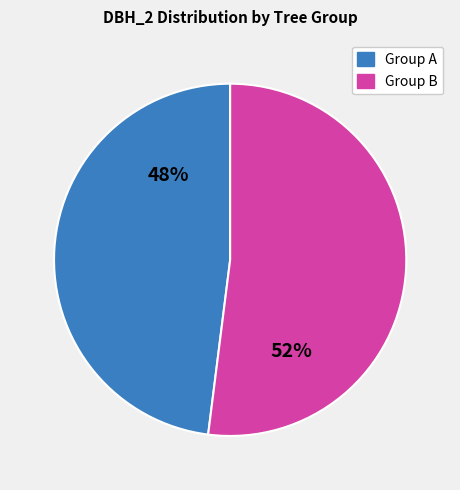

To the nearest percent, what is the average slice percentage?

50%